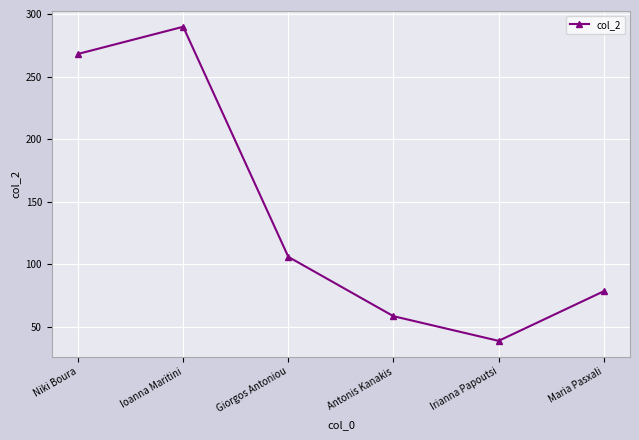

List the labels in order of value, smallest first.

Irianna Papoutsi, Antonis Kanakis, Maria Pasxali, Giorgos Antoniou, Niki Boura, Ioanna Maritini